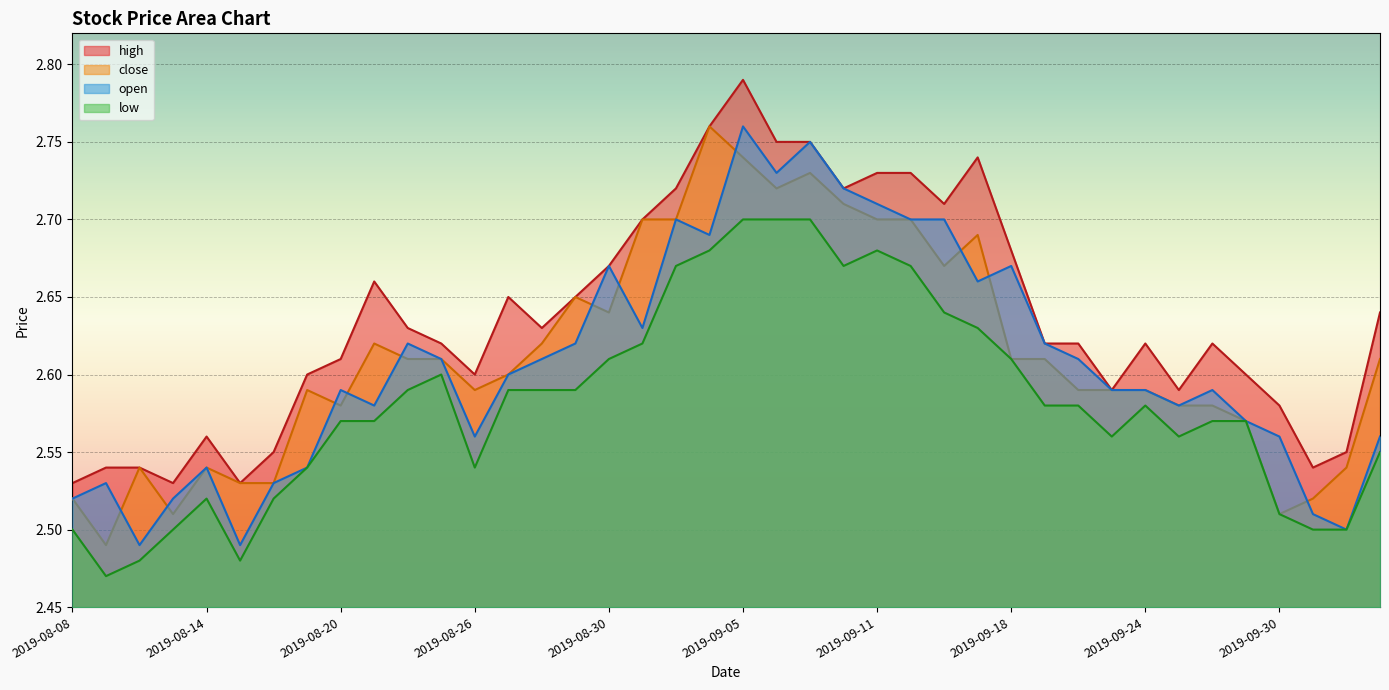

At which category is the sum across all series the highest?

2019-09-05